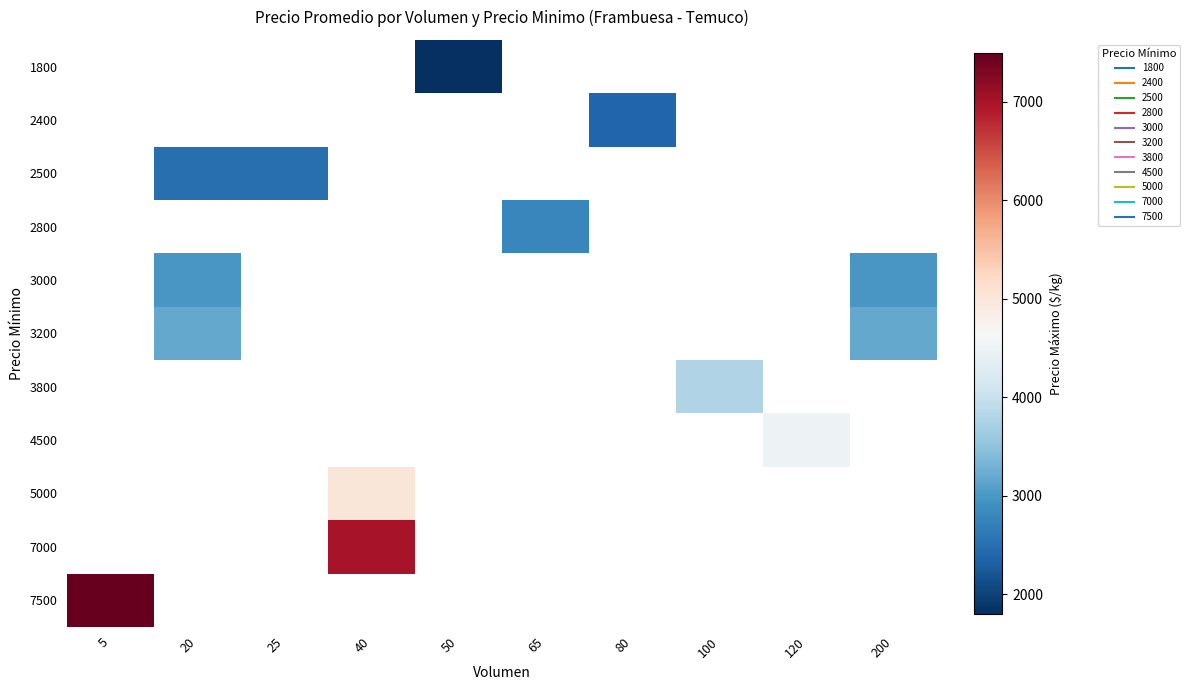

Rank the series by their maximum value, from lowest to highest.

1800, 2400, 2500, 2800, 3000, 3200, 3800, 4500, 5000, 7000, 7500